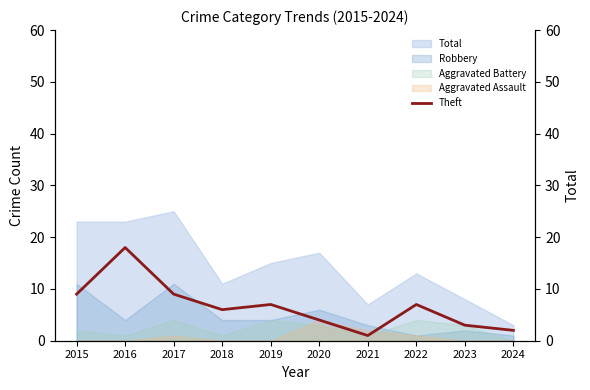

At which label does the data first exceed 7?

2015